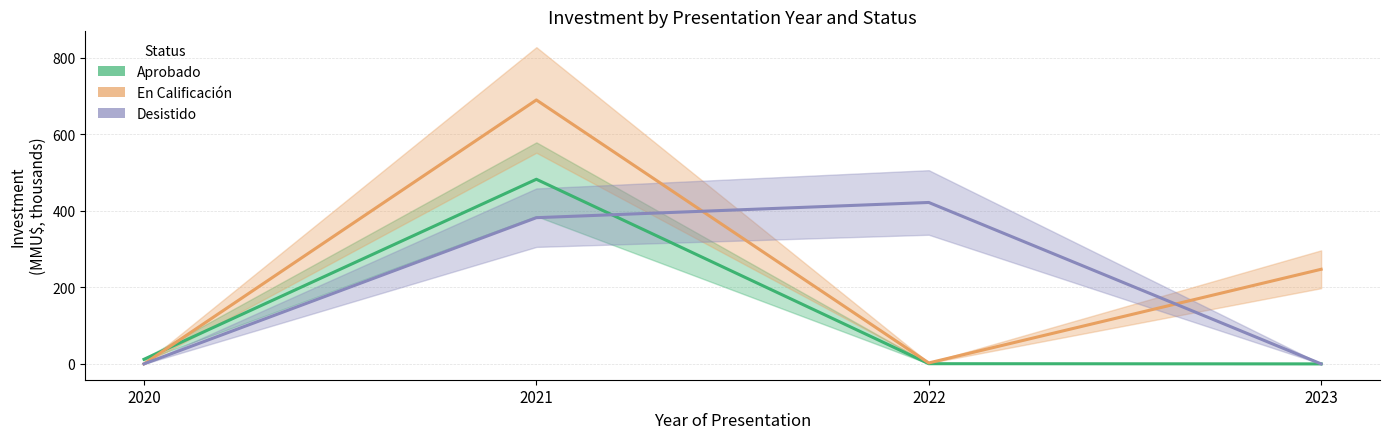

Rank the series at 2022 from highest to lowest value.

Desistido, En Calificación, Aprobado